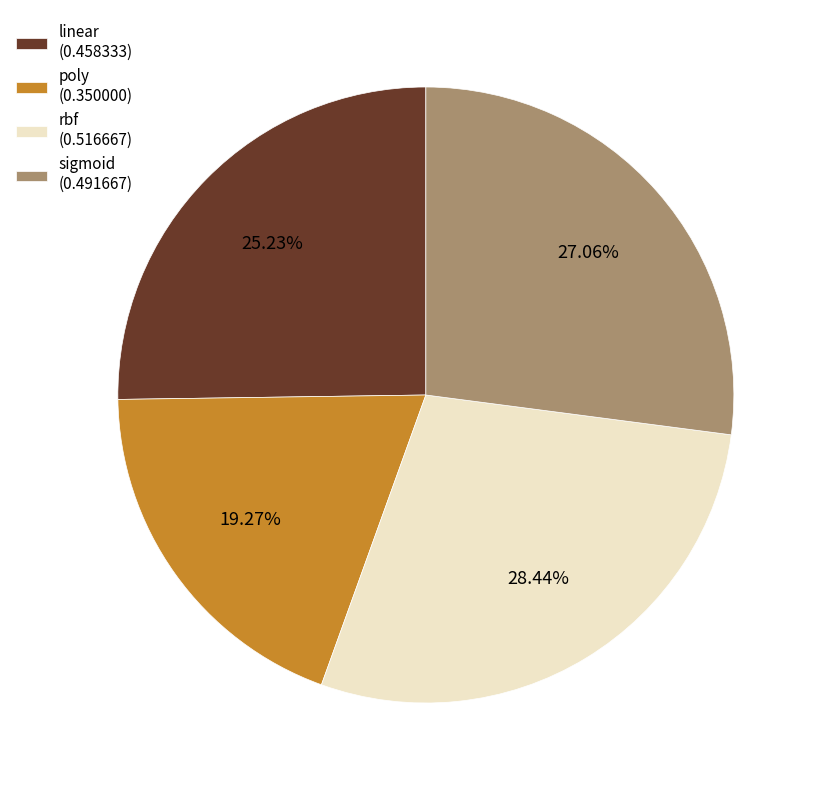

To the nearest percent, what is the difference between the sigmoid and poly slice percentages?

8%